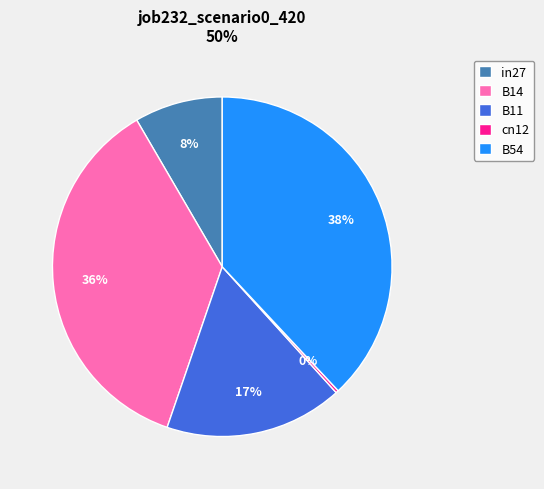

Do B14 and in27 together represent more than half of the pie?

No